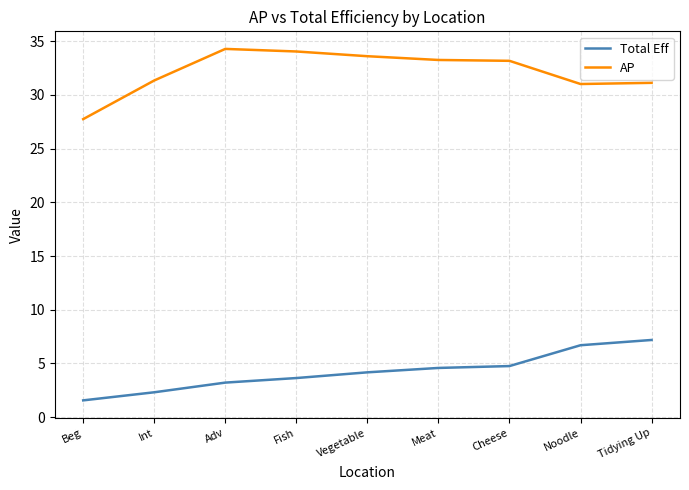

Read the Total Eff value at Int.

2.3